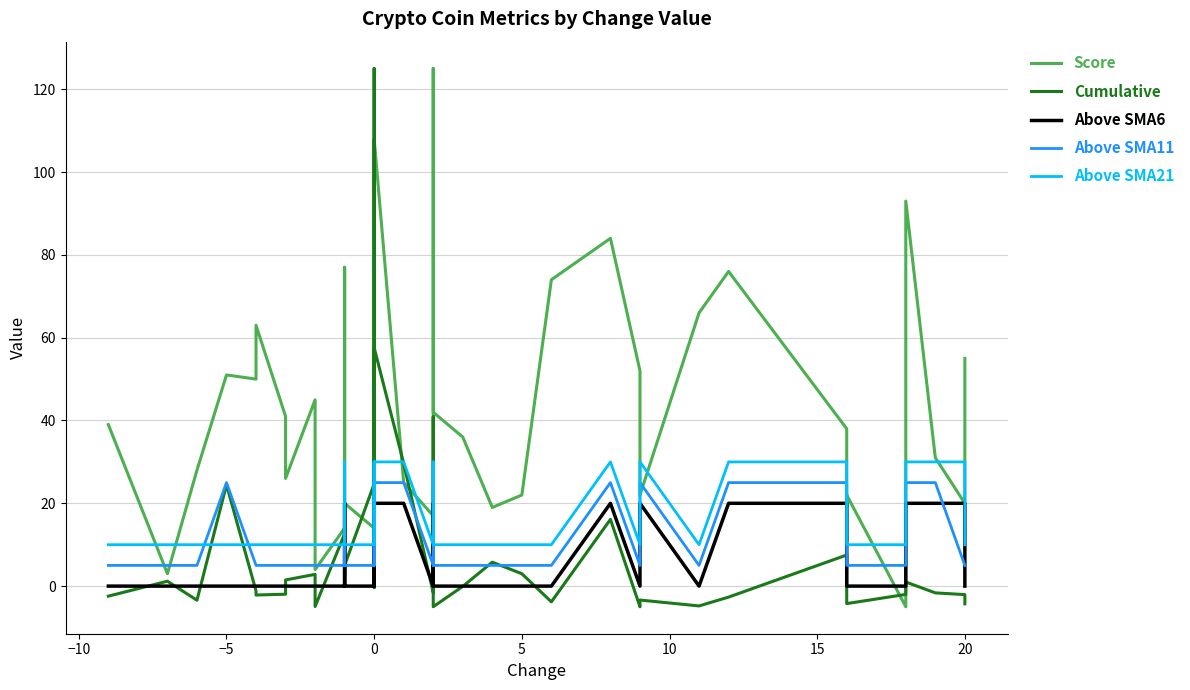

The value of Score at −5 is 11.9. True or false?

False